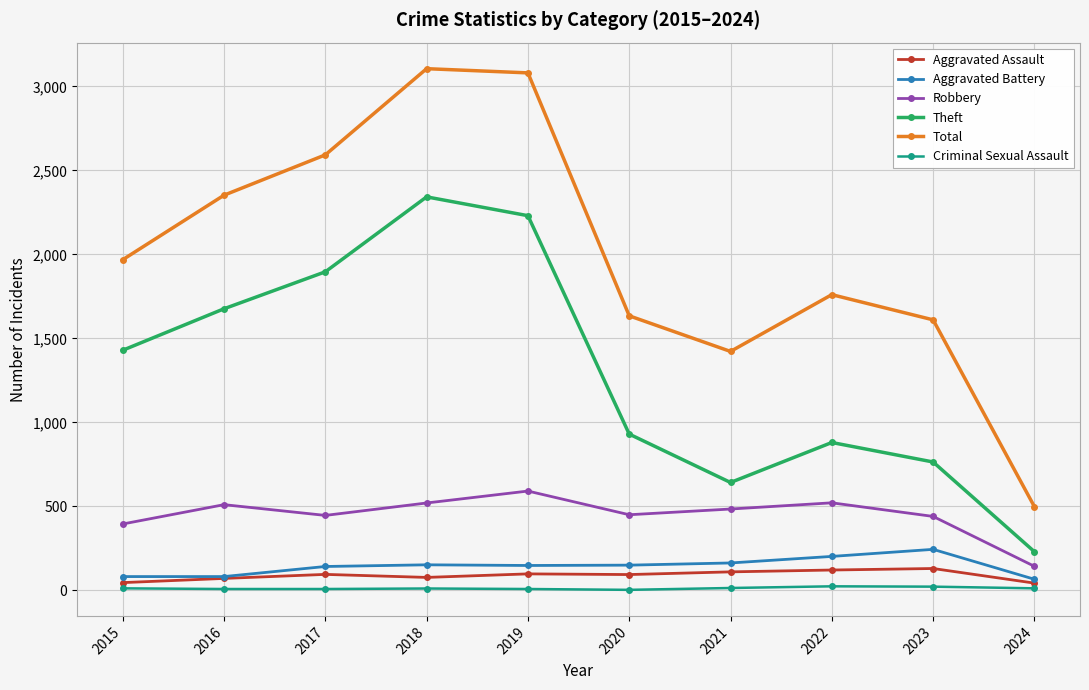

Rank the series at 2017 from highest to lowest value.

Total, Theft, Robbery, Aggravated Battery, Aggravated Assault, Criminal Sexual Assault